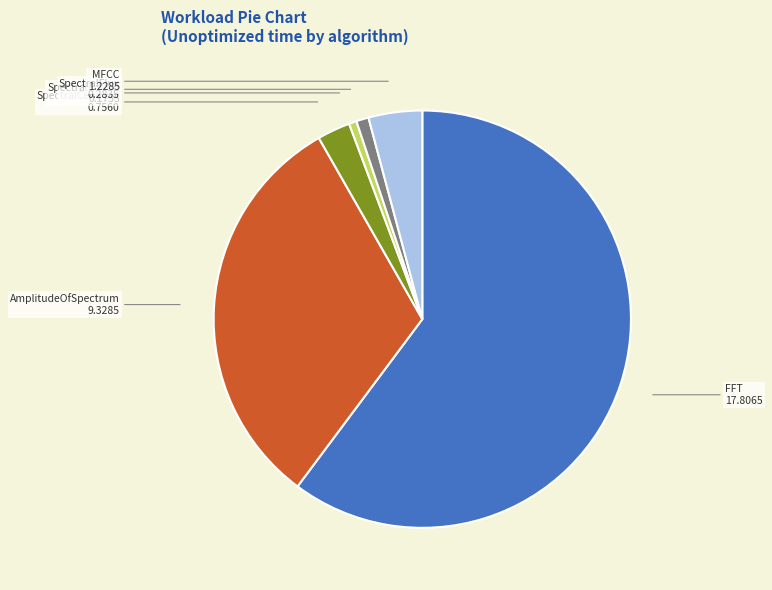

How many segments does this pie chart have?

6